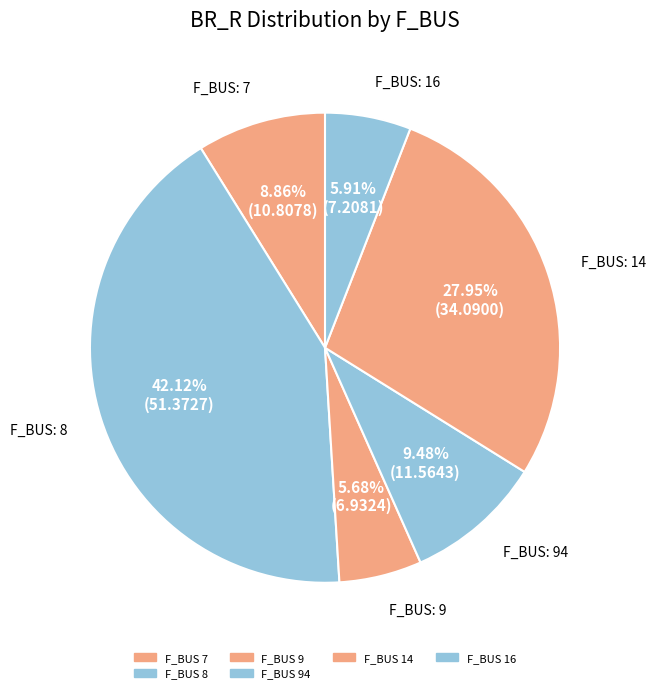

How many slices are in this pie chart?

6